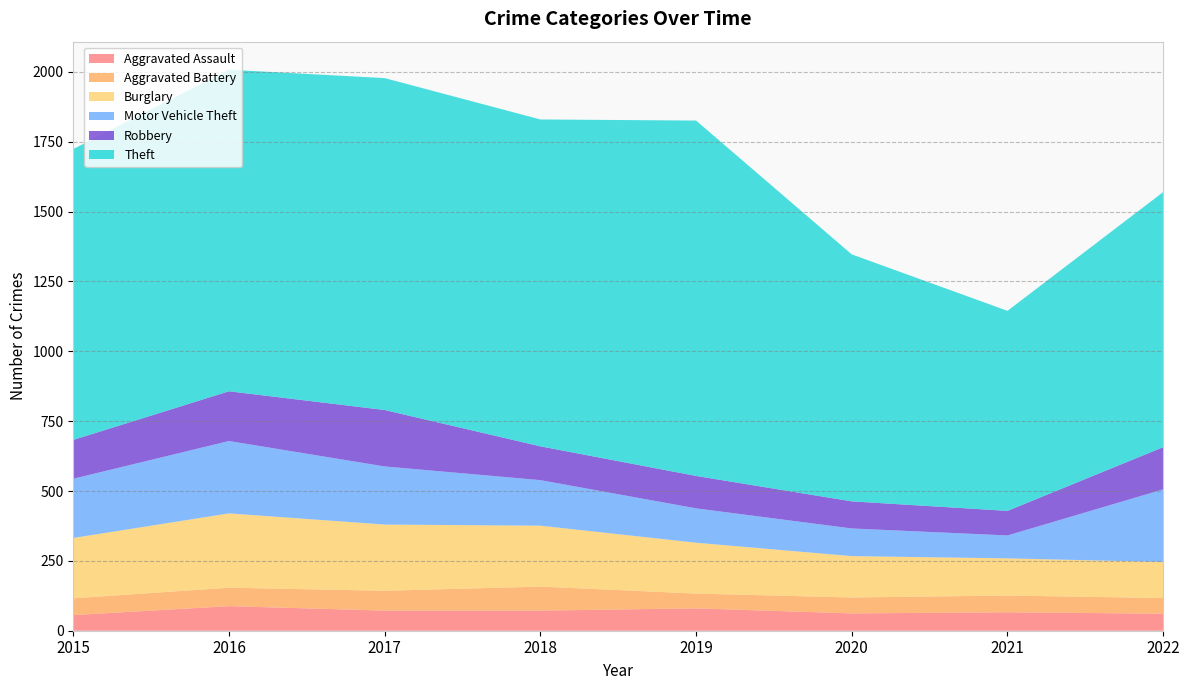

Reading left to right, transcribe all the data shown in this chart.

Aggravated Assault: 2015=56	2016=88	2017=72	2018=72	2019=80	2020=62	2021=66	2022=61
Aggravated Battery: 2015=60	2016=66	2017=71	2018=86	2019=53	2020=57	2021=60	2022=56
Burglary: 2015=216	2016=266	2017=237	2018=218	2019=182	2020=148	2021=133	2022=129
Motor Vehicle Theft: 2015=212	2016=259	2017=208	2018=163	2019=123	2020=99	2021=82	2022=260
Robbery: 2015=139	2016=178	2017=202	2018=121	2019=116	2020=97	2021=88	2022=151
Theft: 2015=1041	2016=1151	2017=1188	2018=1170	2019=1272	2020=884	2021=716	2022=913